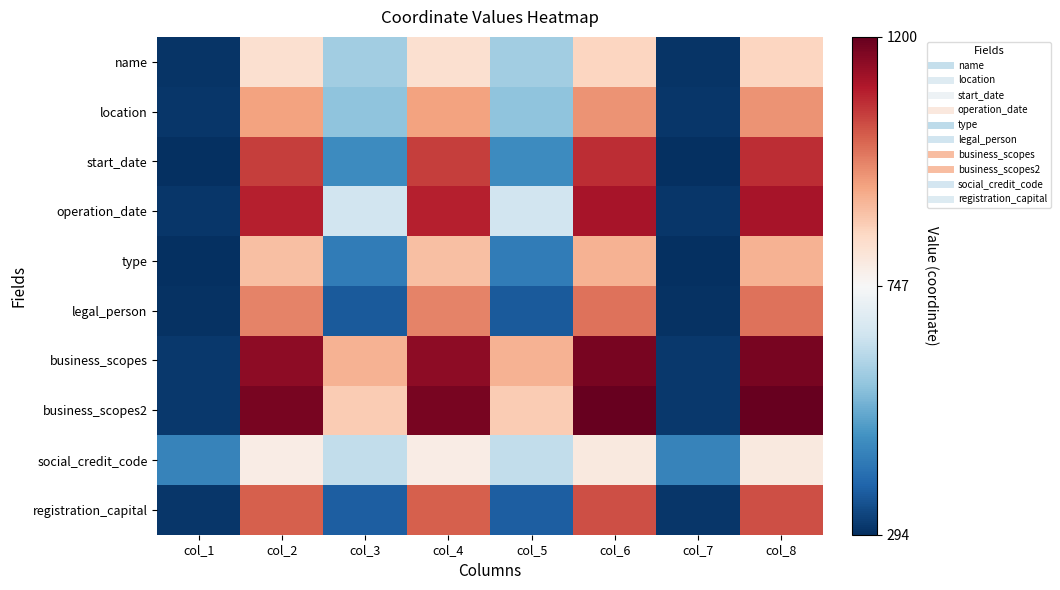

How many categories are shown in the chart?

8